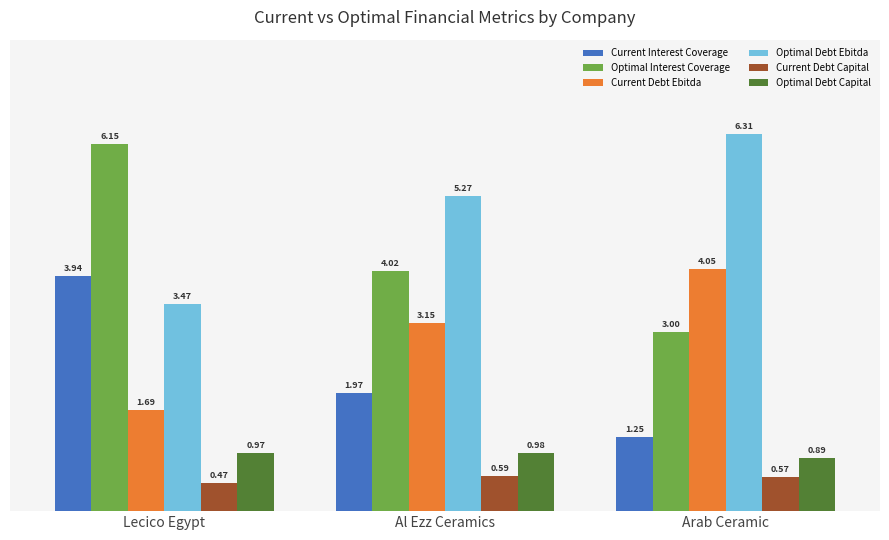

What is the label of the 1st bar from the left?

Lecico Egypt